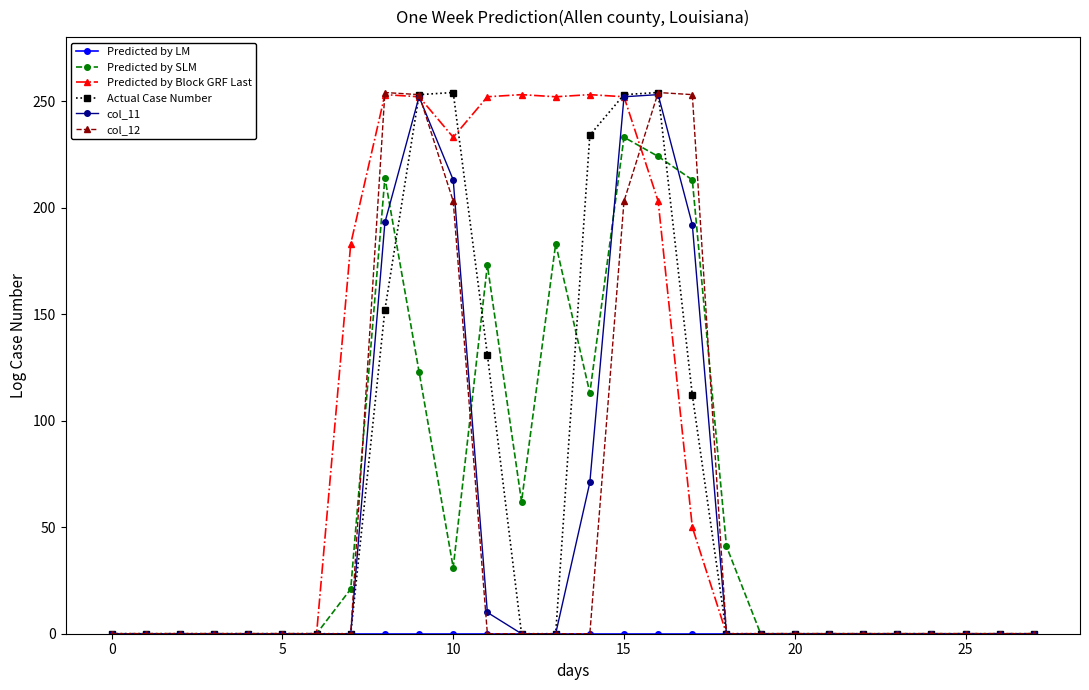

What is the highest value of the Actual Case Number series?

254